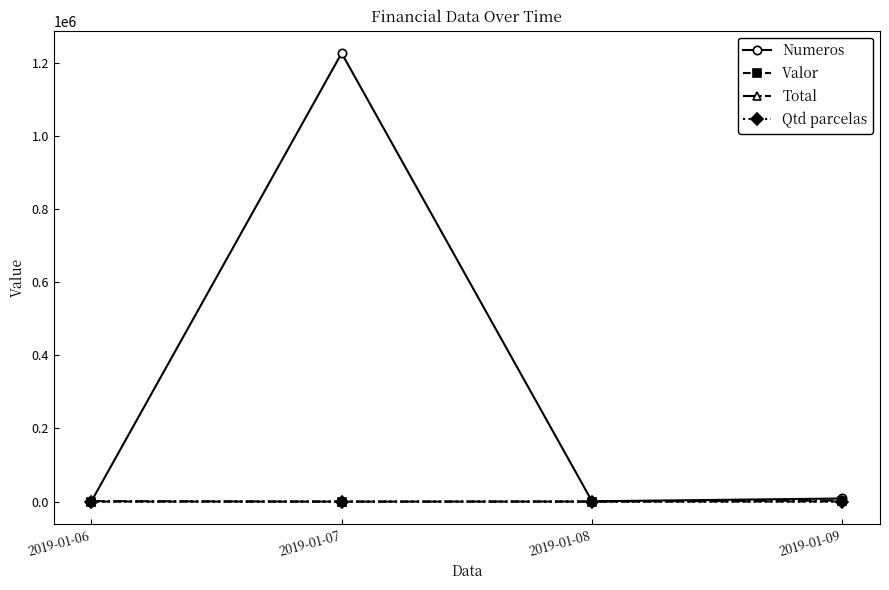

What is the value of the Numeros point at the 2nd from the left?

1225585.0